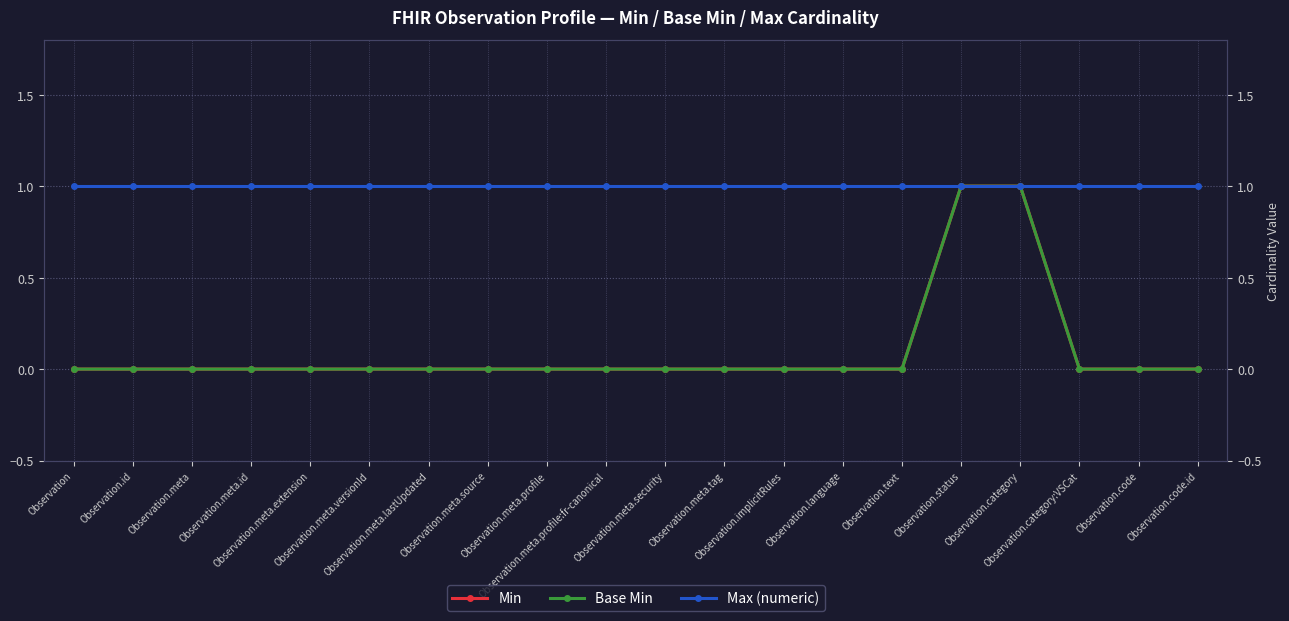

At which label is Max (numeric) closest to 1?

Observation